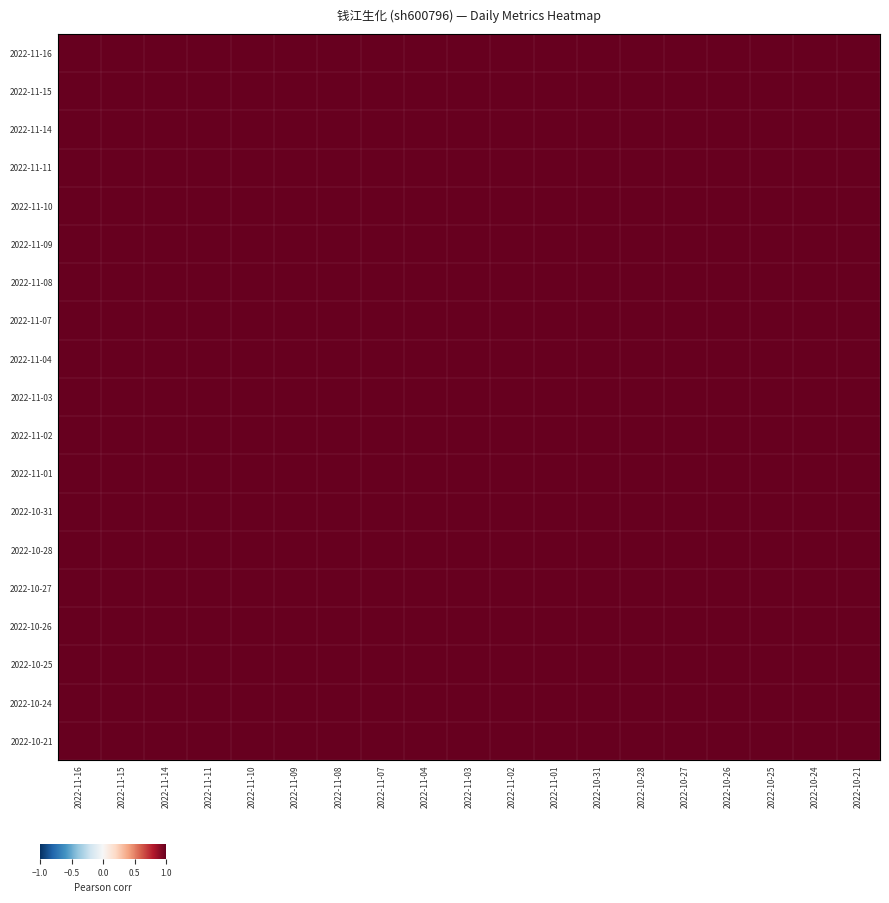

Which label corresponds to the largest value in the chart?

2022-11-09